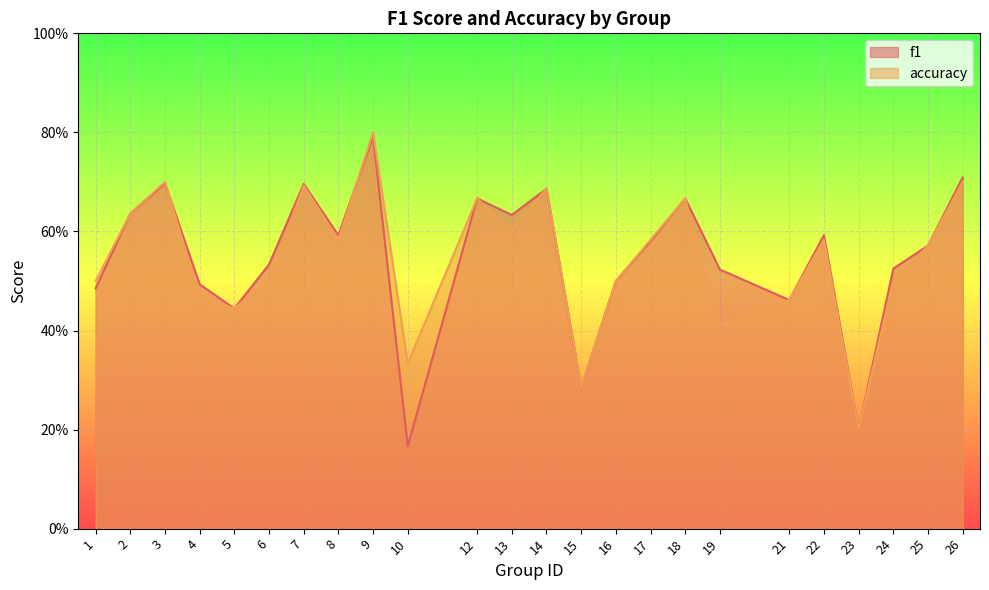

The value of accuracy at 14 is 0.7. True or false?

True